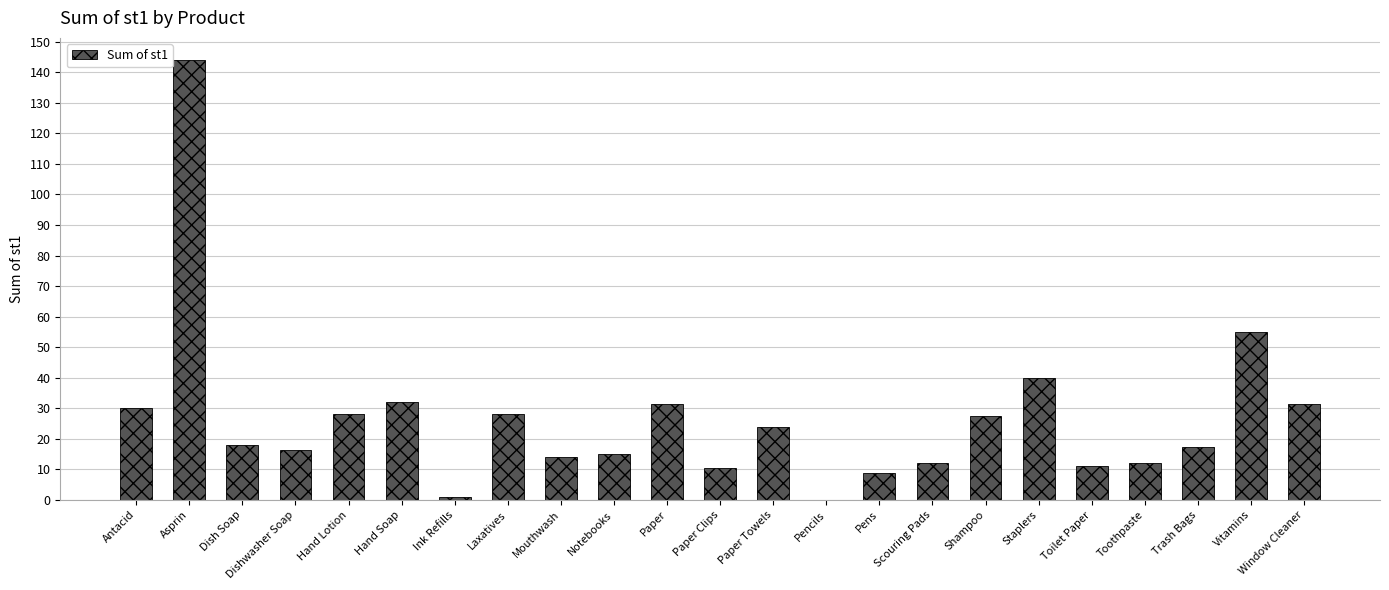

What value does the data have at Toothpaste?

12.0